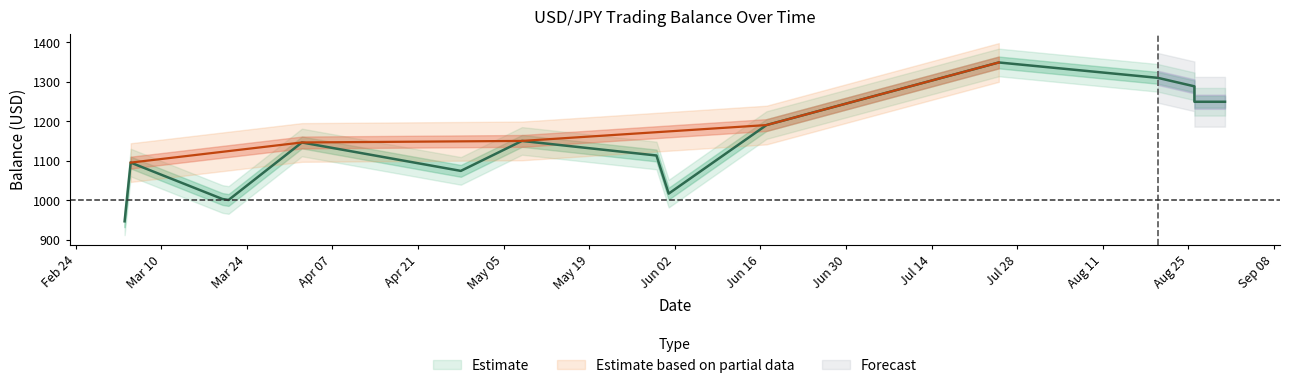

Where is the first local minimum for pnl?

2025-03-20